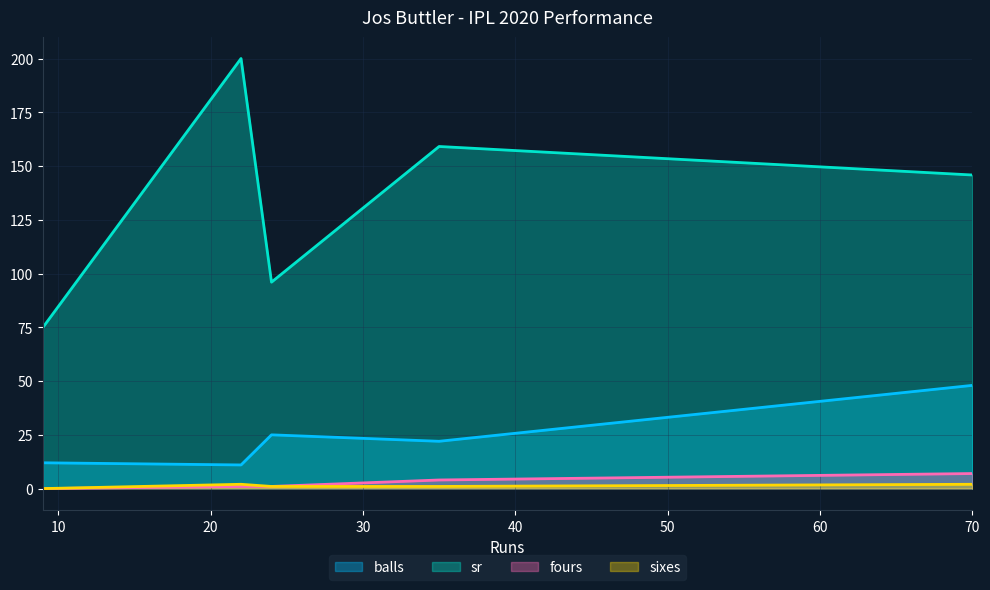

The value of sr at 22 is 122.7. True or false?

False